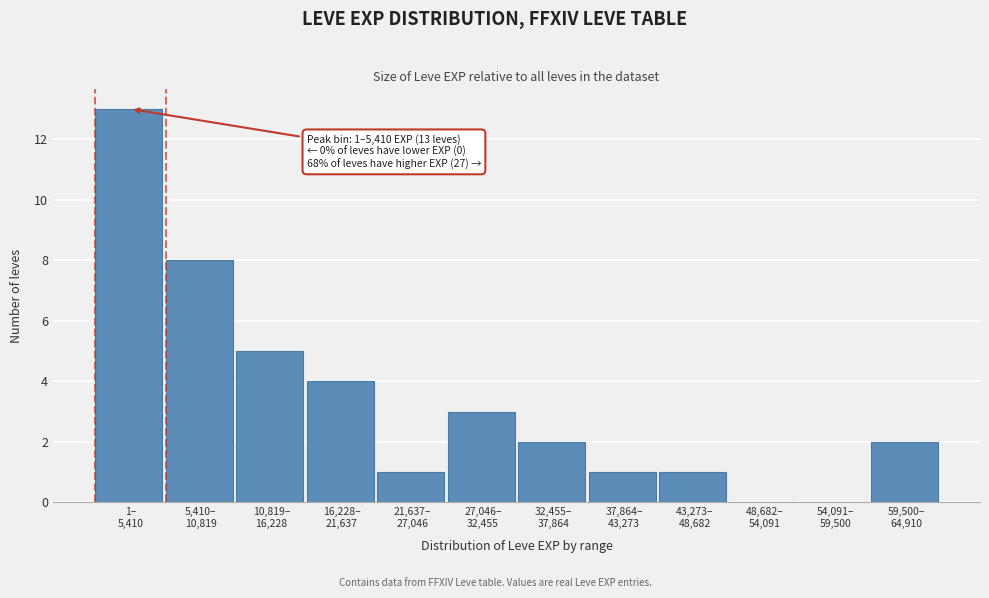

What is the sum of all values?

40